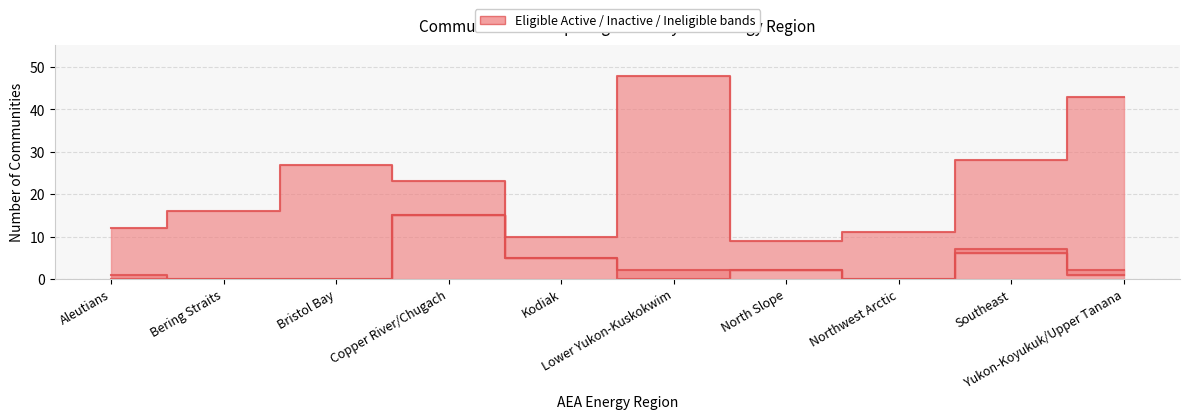

How many interior local peaks does the PCE Eligible Active series have?

2